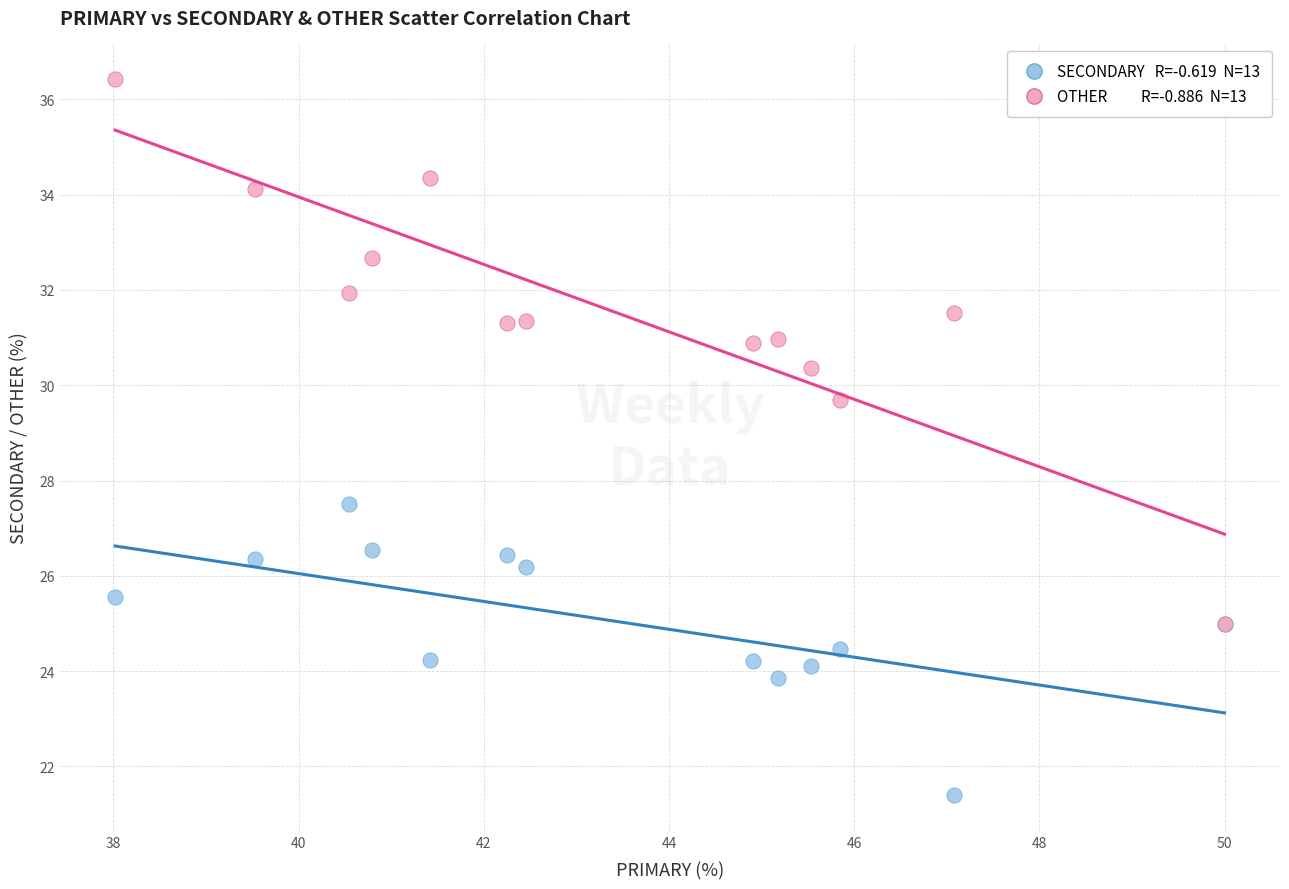

Across all series, what Y value is closest to 28?

27.5